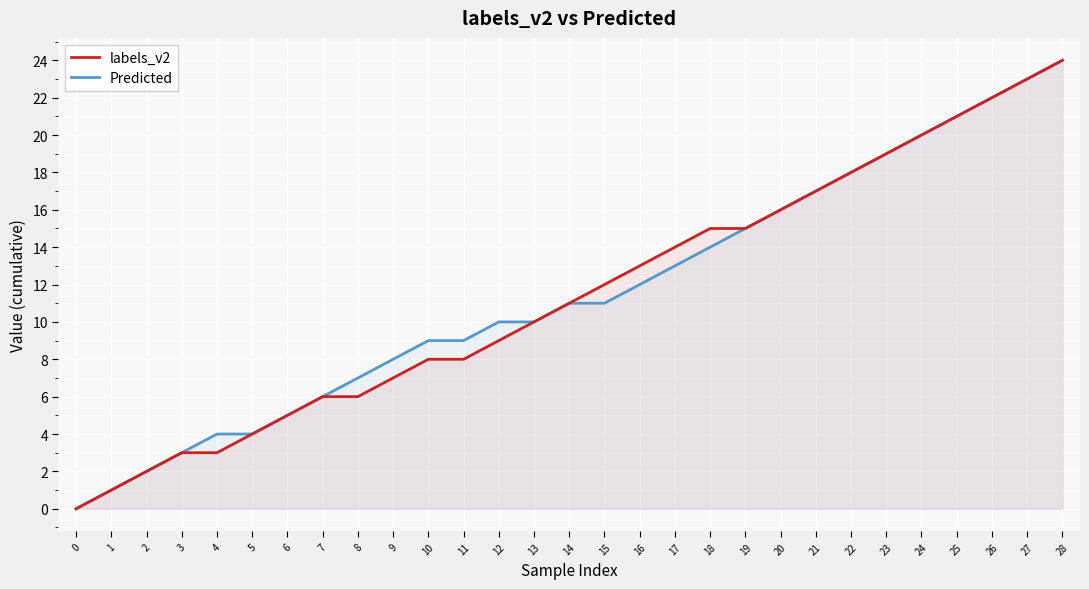

What is the sum of the Predicted values at 21 and 15?

28